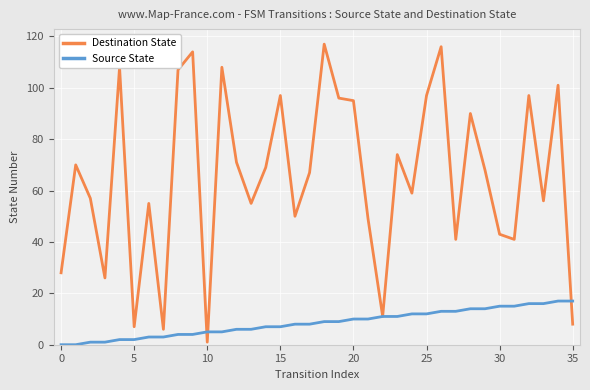

Which series has the widest spread of values?

Destination State